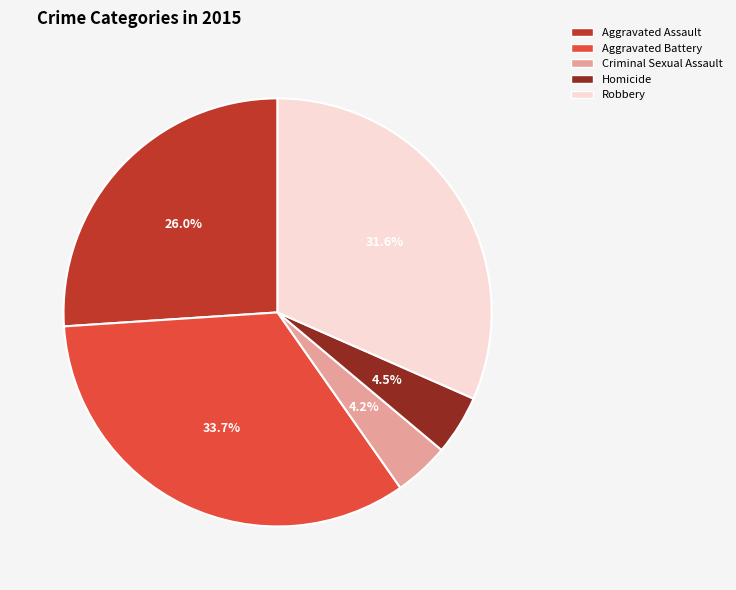

Does Aggravated Assault account for over 50% of the chart?

No